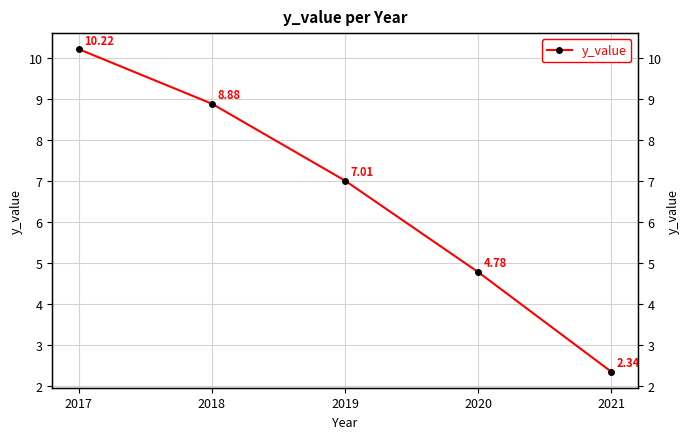

What is the maximum value shown in the chart?

10.2